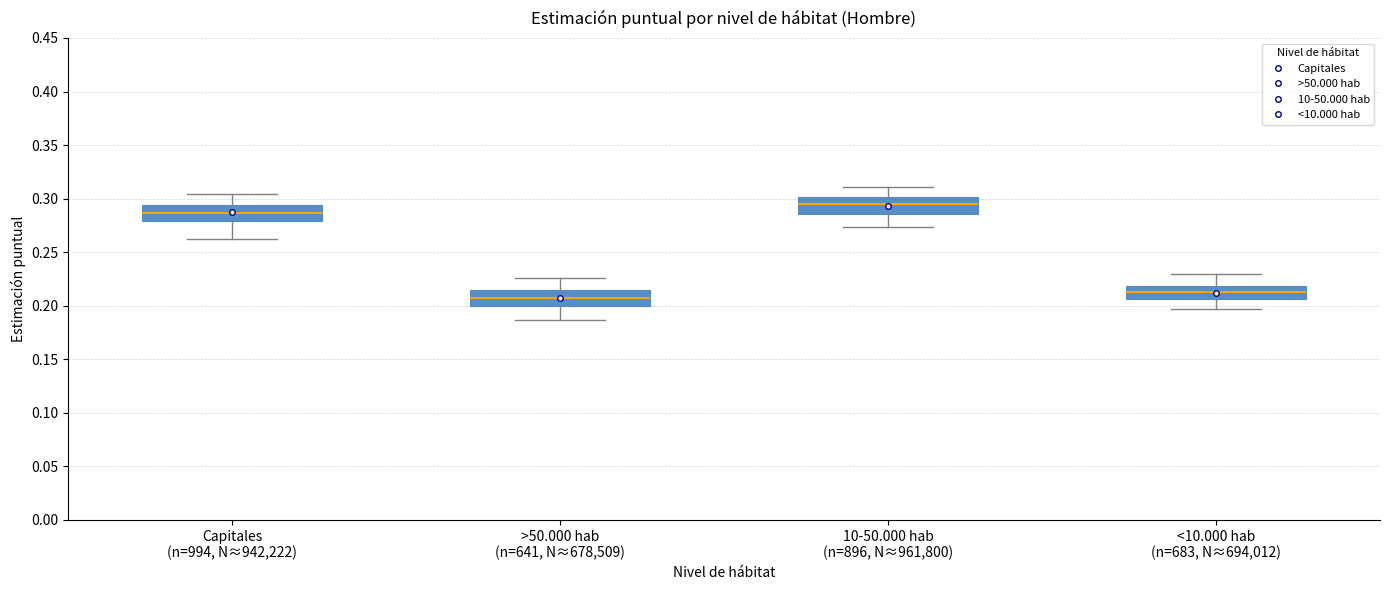

Reading left to right, read every box against the y-axis: the position of its median line, the range the box covers, and the ends of its whiskers. The values are not printed on the chart, so give them approximately, as read against the axis.

Capitales (n=994, N≈942,222): median 0.285, box 0.280 to 0.295, whiskers 0.265 to 0.305
>50.000 hab (n=641, N≈678,509): median 0.205, box 0.200 to 0.215, whiskers 0.185 to 0.225
10-50.000 hab (n=896, N≈961,800): median 0.295, box 0.285 to 0.300, whiskers 0.275 to 0.310
<10.000 hab (n=683, N≈694,012): median 0.215, box 0.205 to 0.220, whiskers 0.195 to 0.230